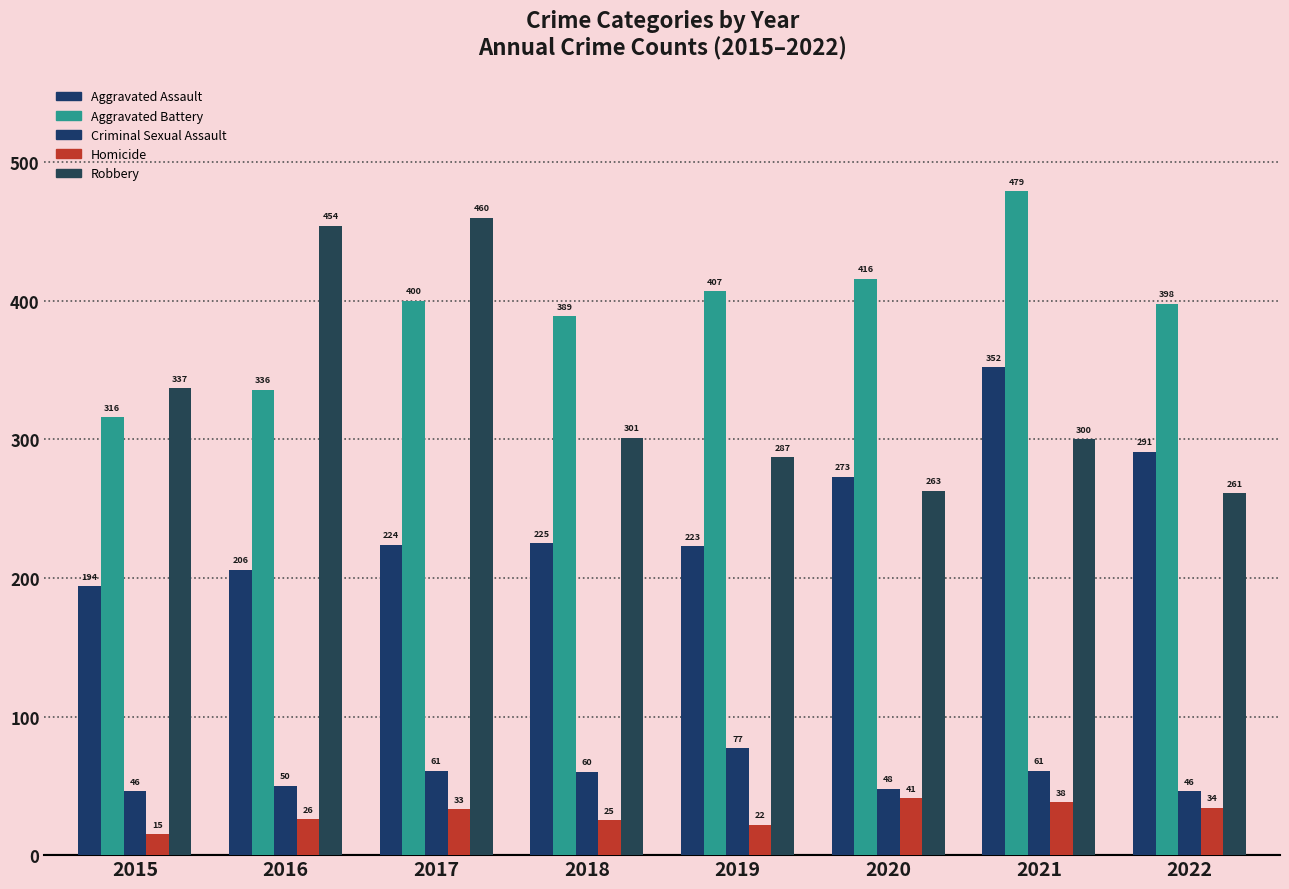

Is it true that Criminal Sexual Assault equals 15 at 2018?

False